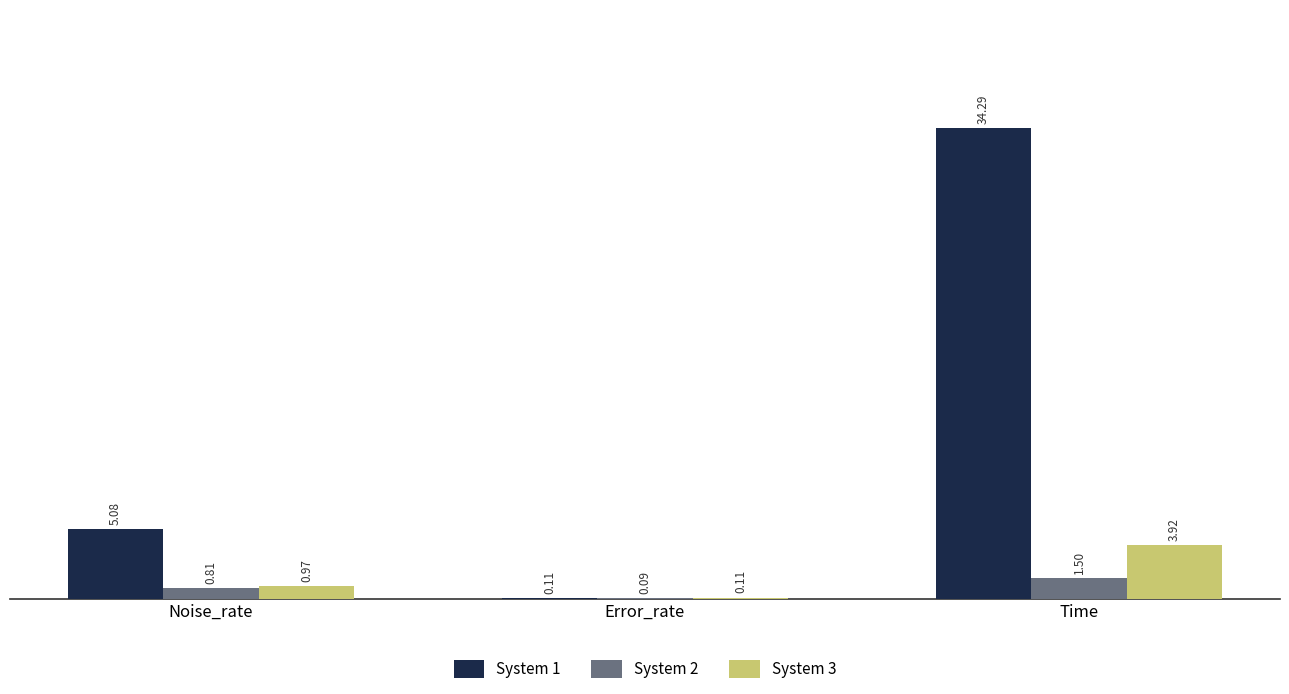

What is the sum of the System 1 values at Noise_rate and Error_rate?

5.2